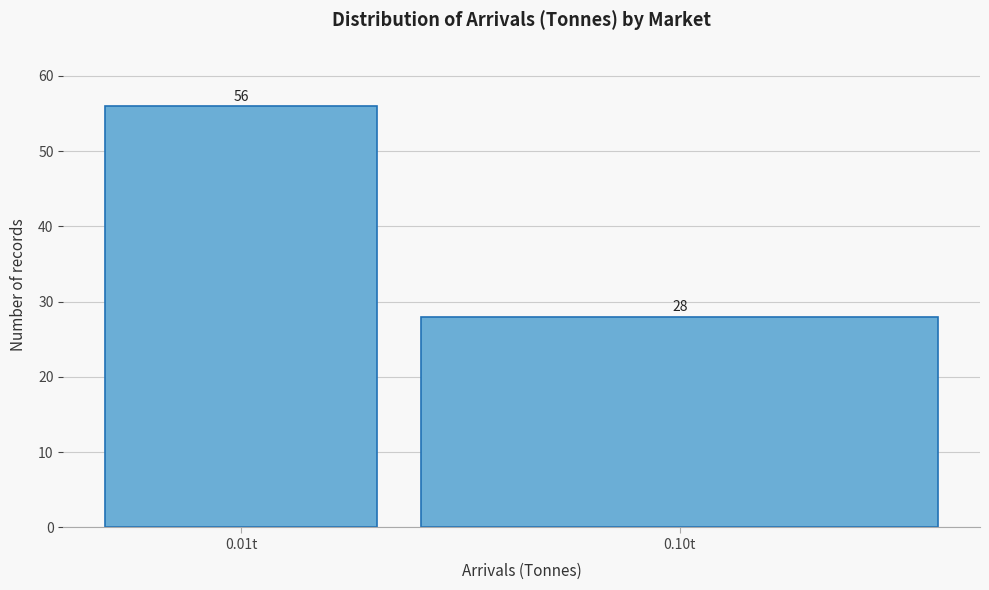

Reading left to right, list all the values displayed in this chart.

0.01t=56	0.10t=28